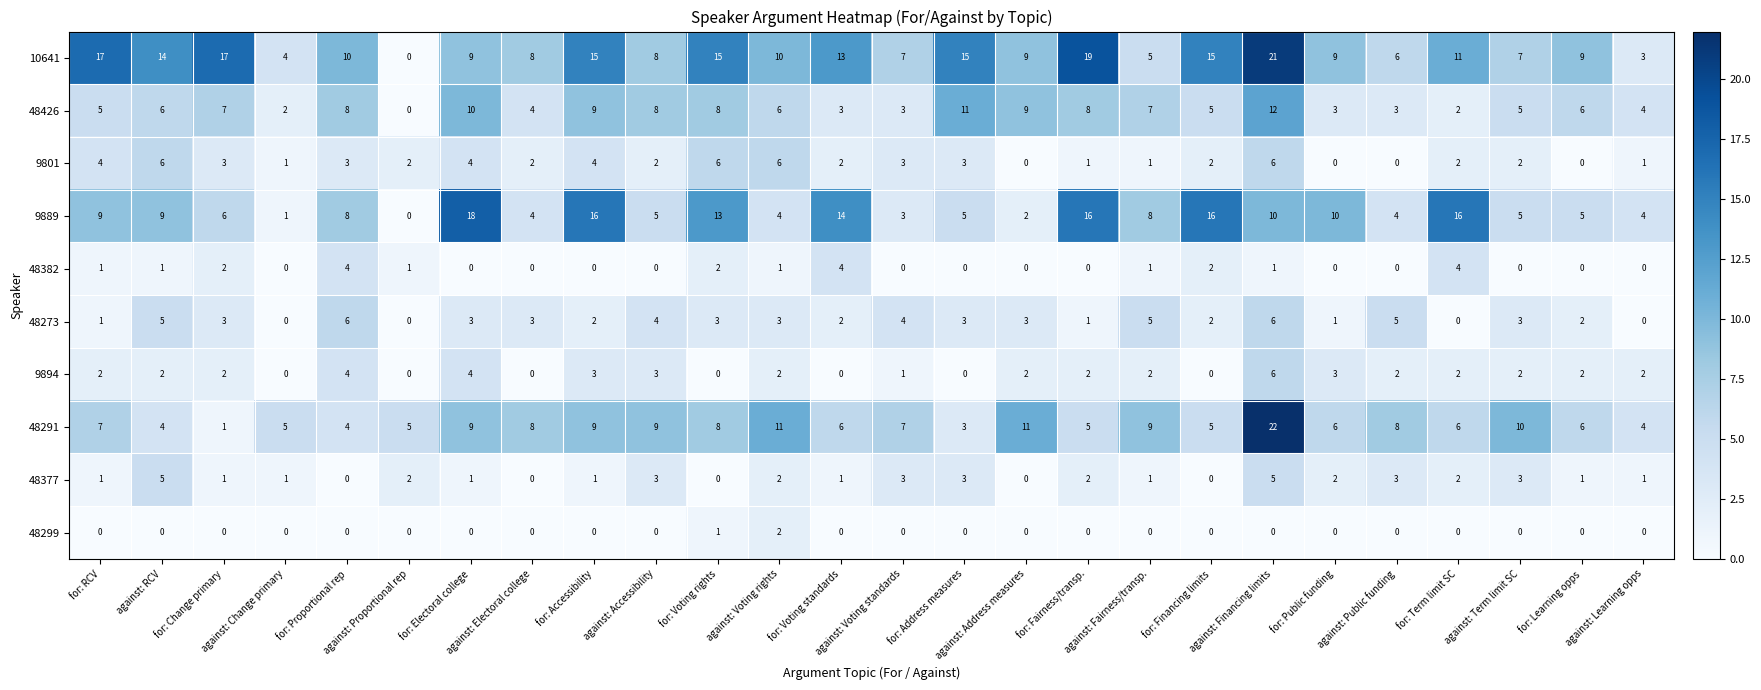

At how many categories does at least one series exceed 20?

1